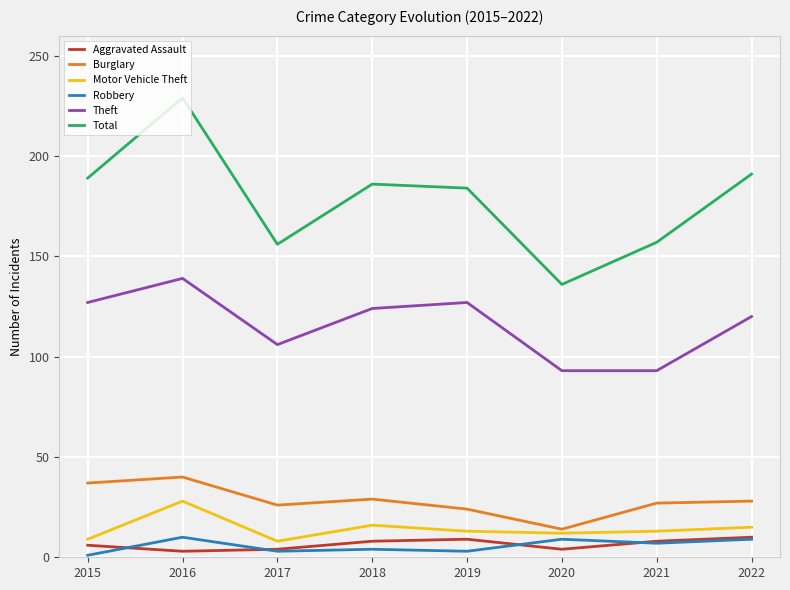

Is this an area chart (filled region under the line)?

No